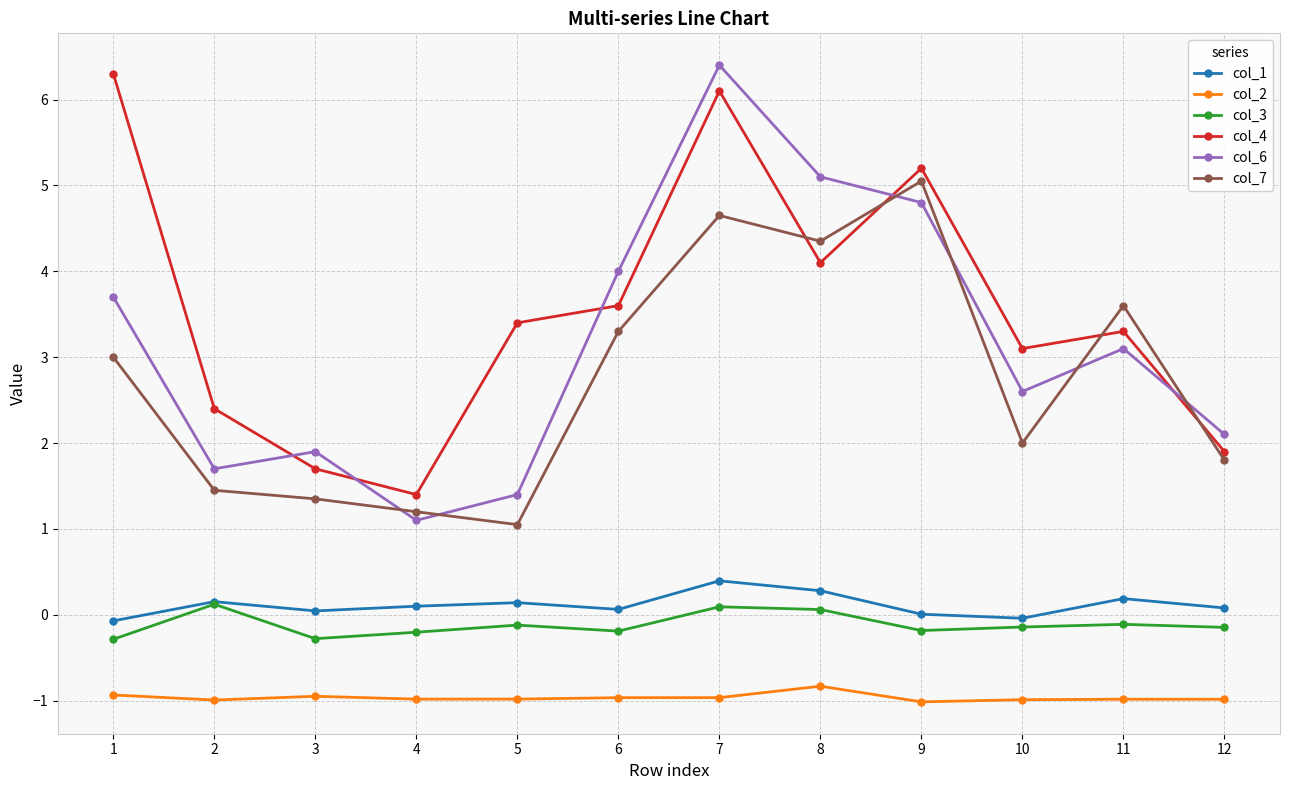

How many negative values does the col_3 series have?

9